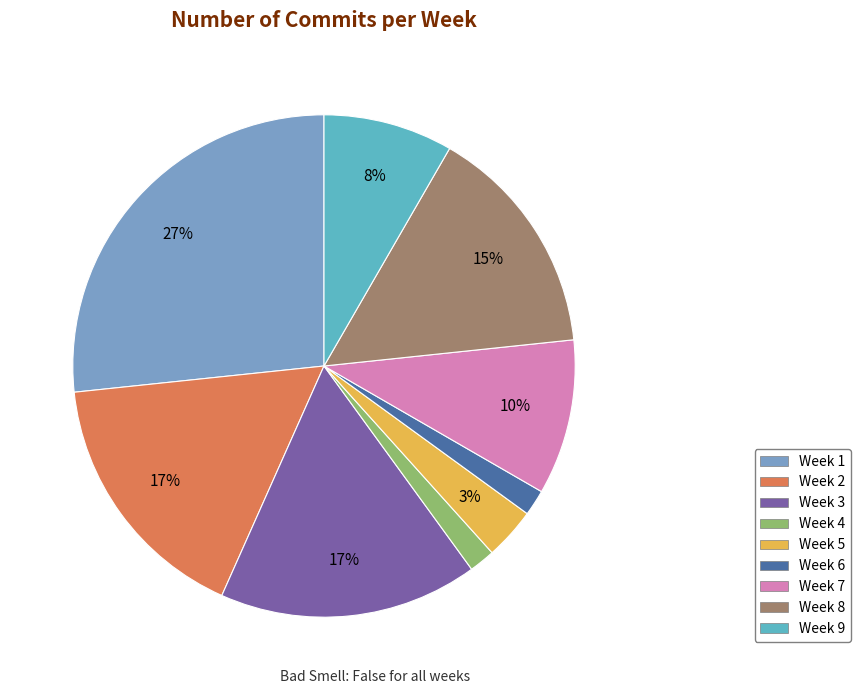

To the nearest percent, what is the average slice percentage?

11%